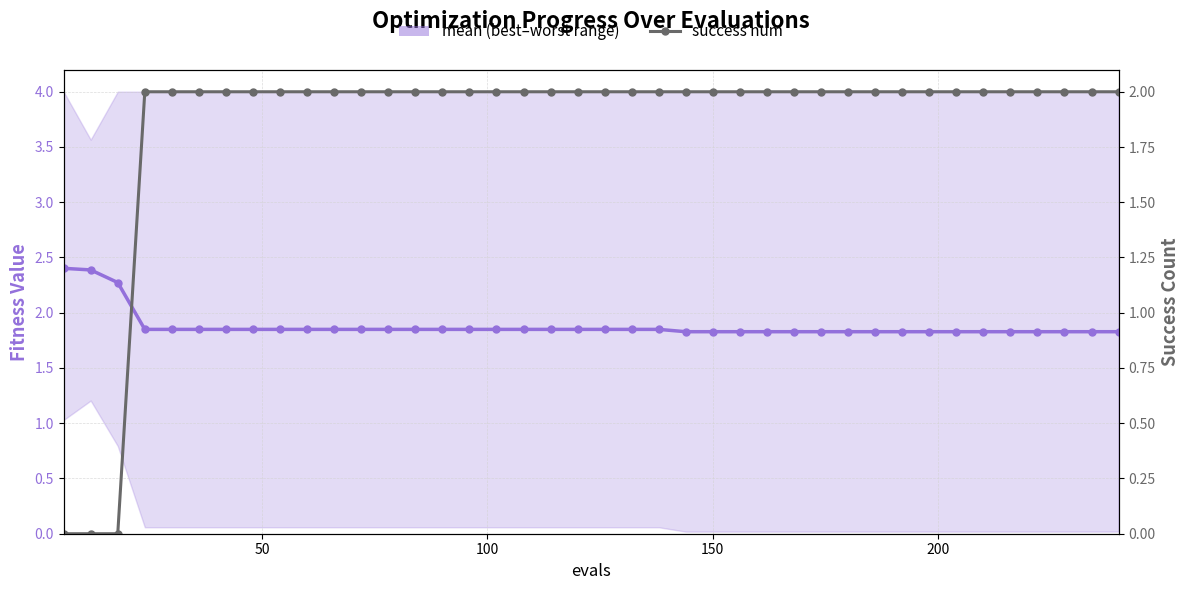

What are all the series names shown in the legend?

mean, success num